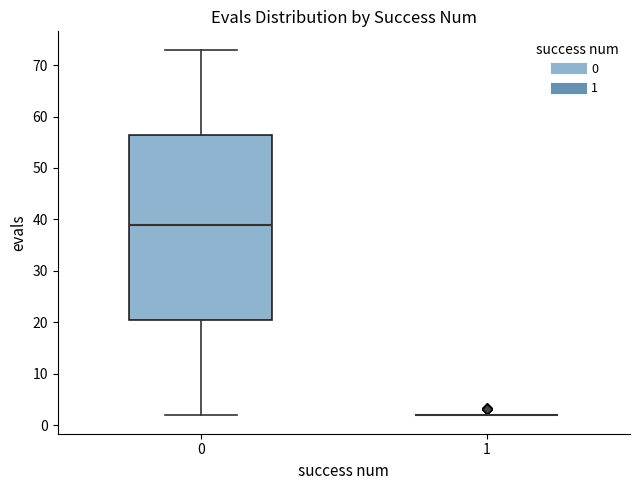

Comparing the boxes themselves (not the whiskers), which one is the tallest?

0